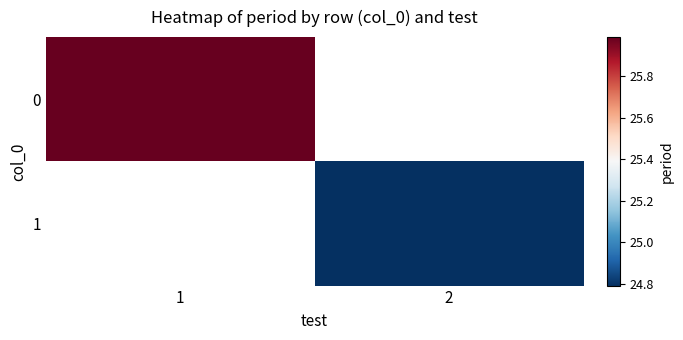

Where does the 1 series first go above 24?

2